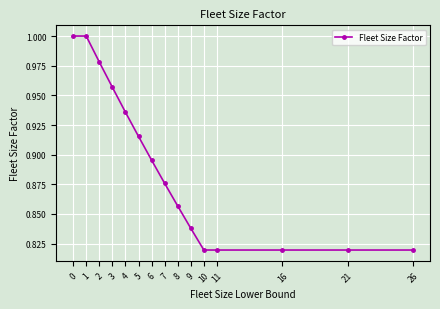

True or false: the data shows 0.4 at 1.

False